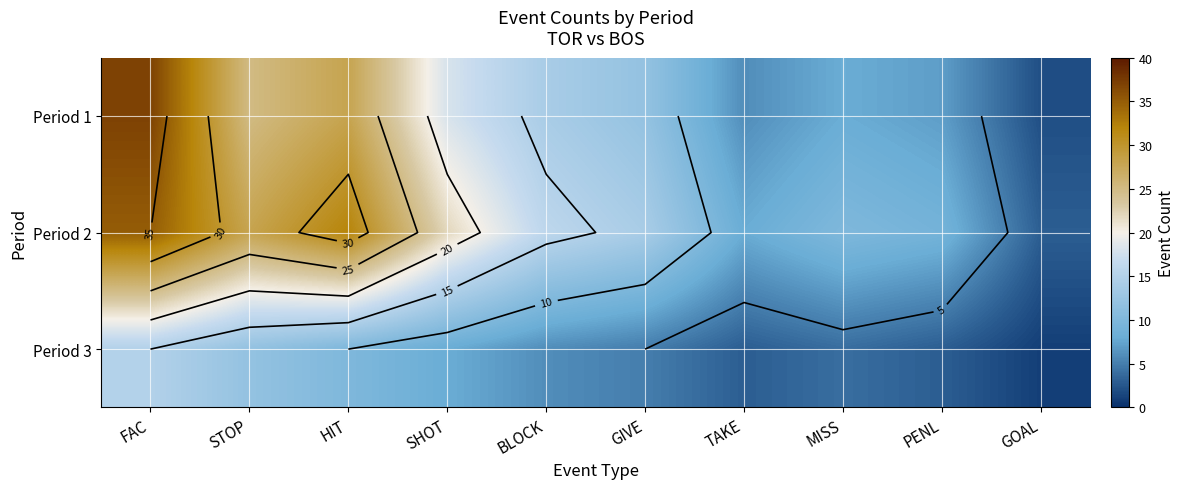

What is the difference between the maximum and second lowest values in the Period 2 series?

27